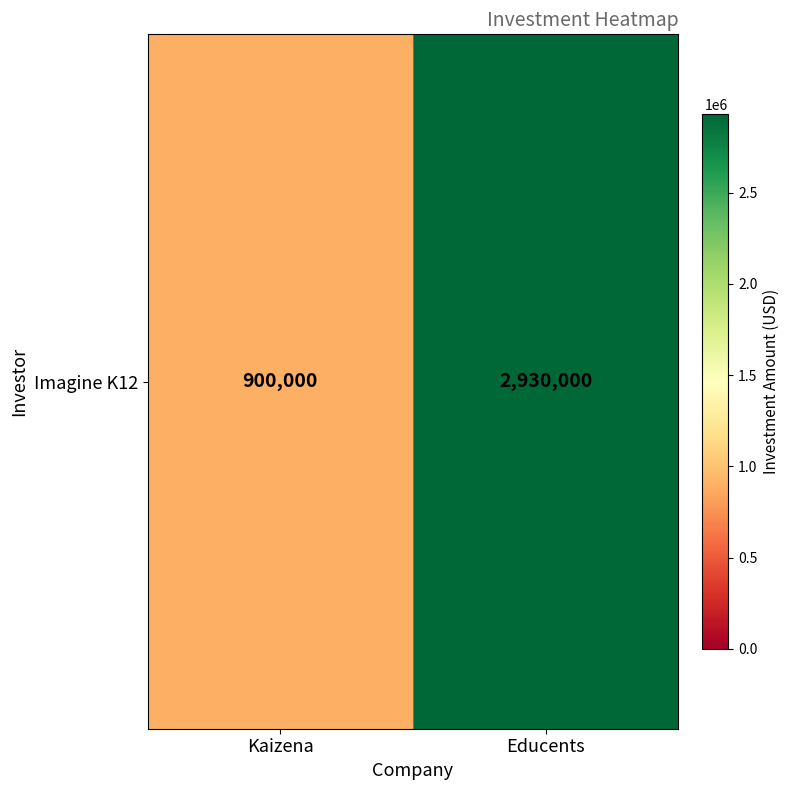

Rank the categories by value from lowest to highest.

Kaizena, Educents